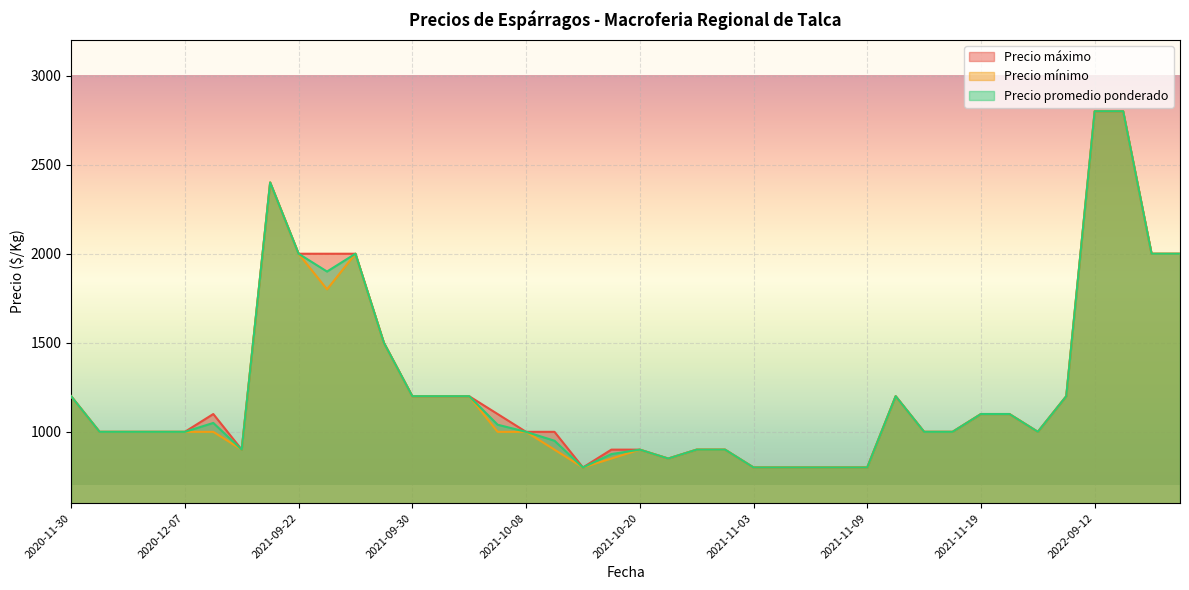

True or false: Precio mínimo and Precio máximo intersect in this chart.

False